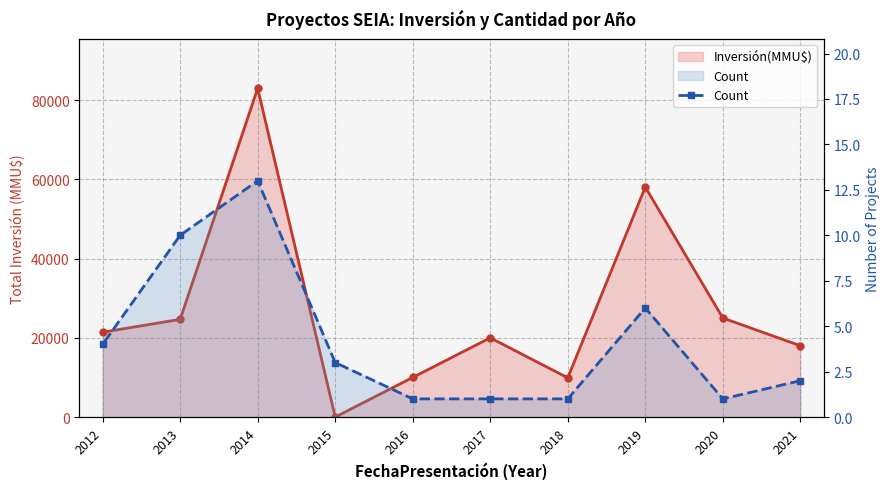

Rank the categories by value from lowest to highest.

2020, 2018, 2017, 2016, 2021, 2015, 2012, 2019, 2013, 2014